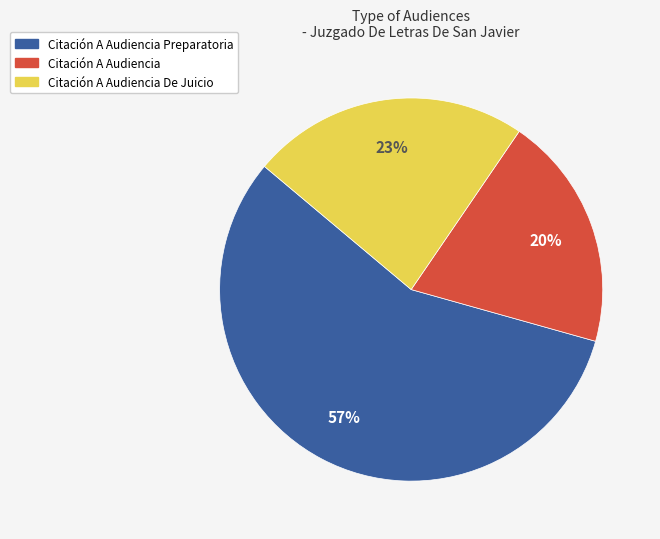

Is the sum of Citación A Audiencia Preparatoria and Citación A Audiencia greater than half?

Yes